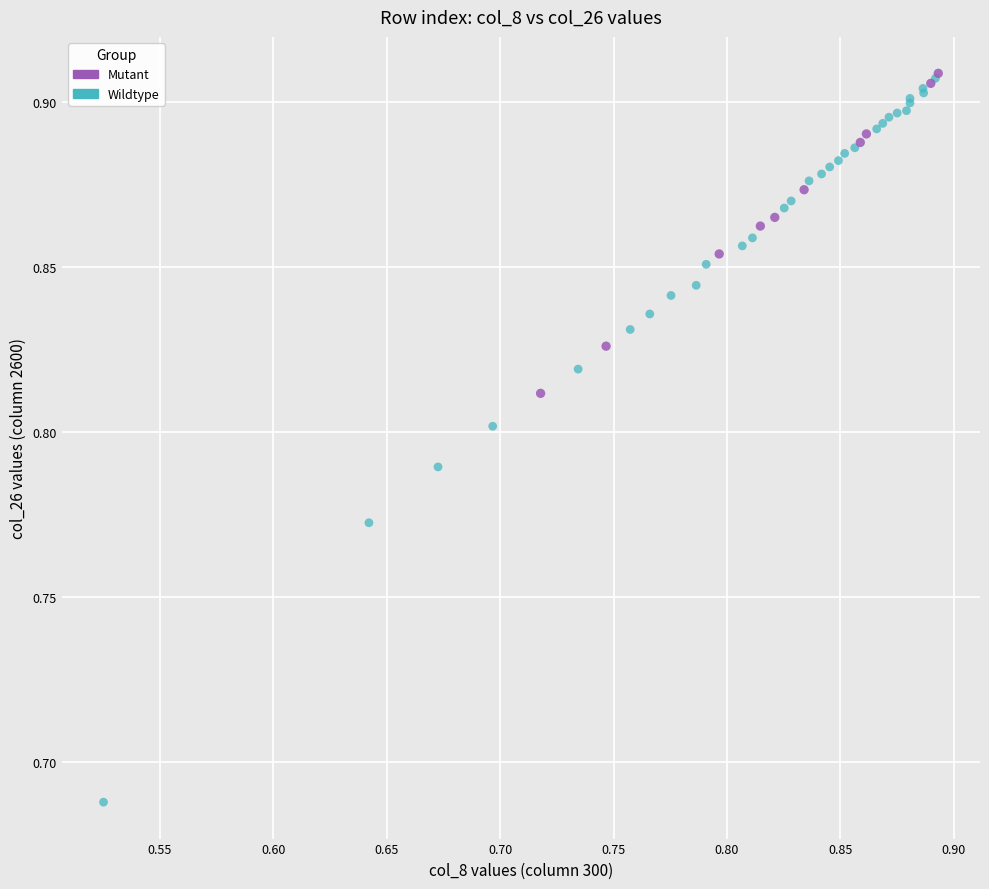

Which series contains the lowest Y value?

Wildtype